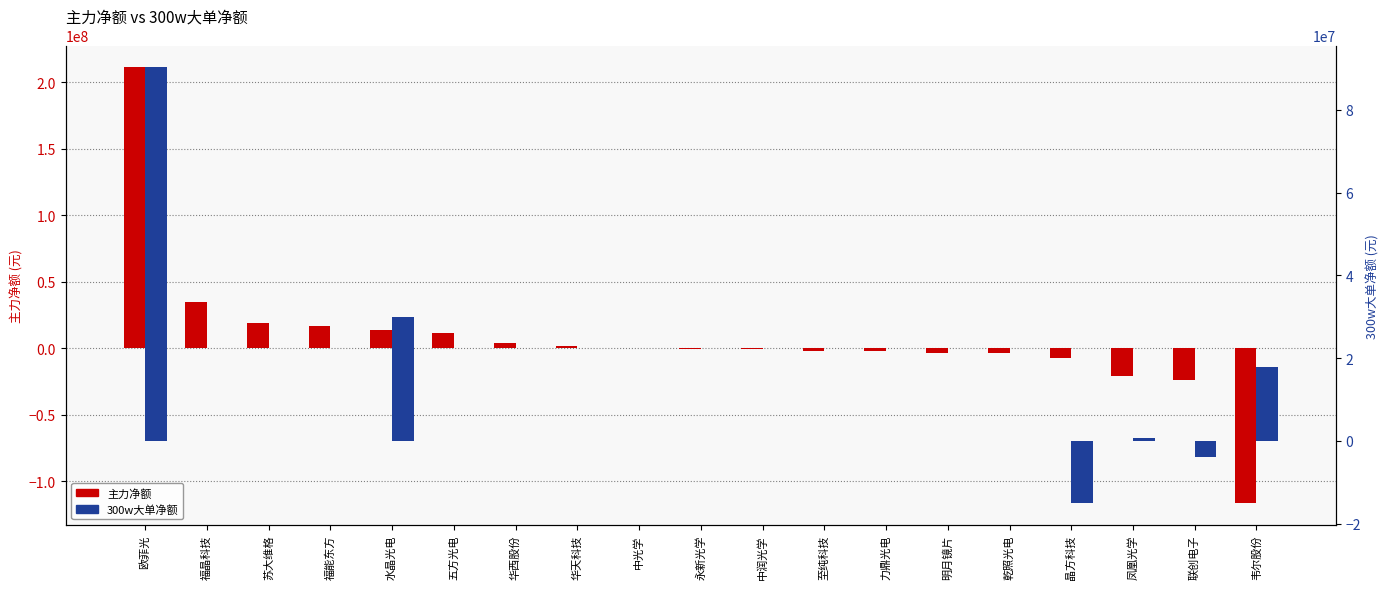

The value of 主力净额 at 韦尔股份 is -165254379. True or false?

False